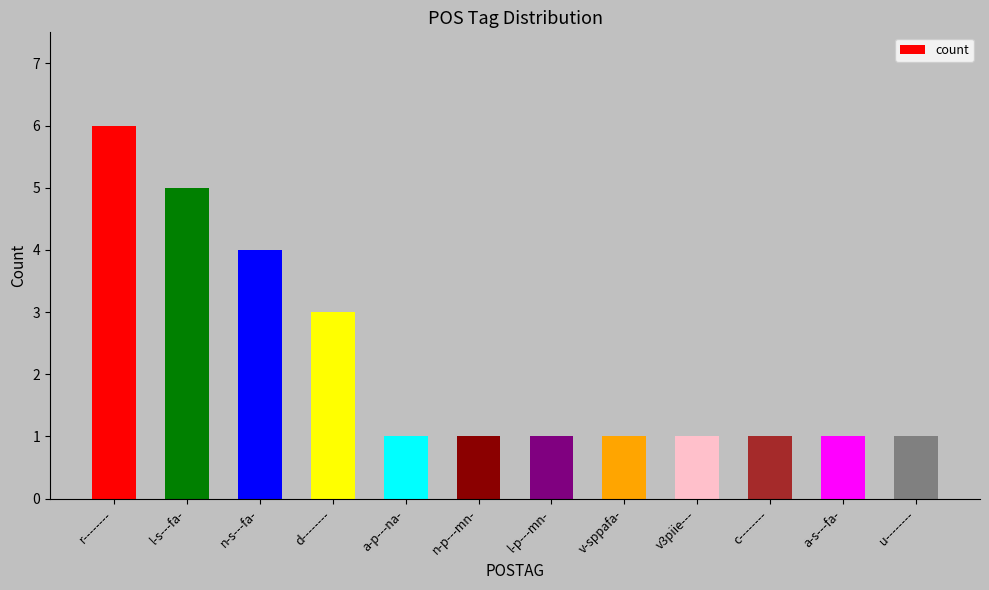

How many series are shown in this chart?

1